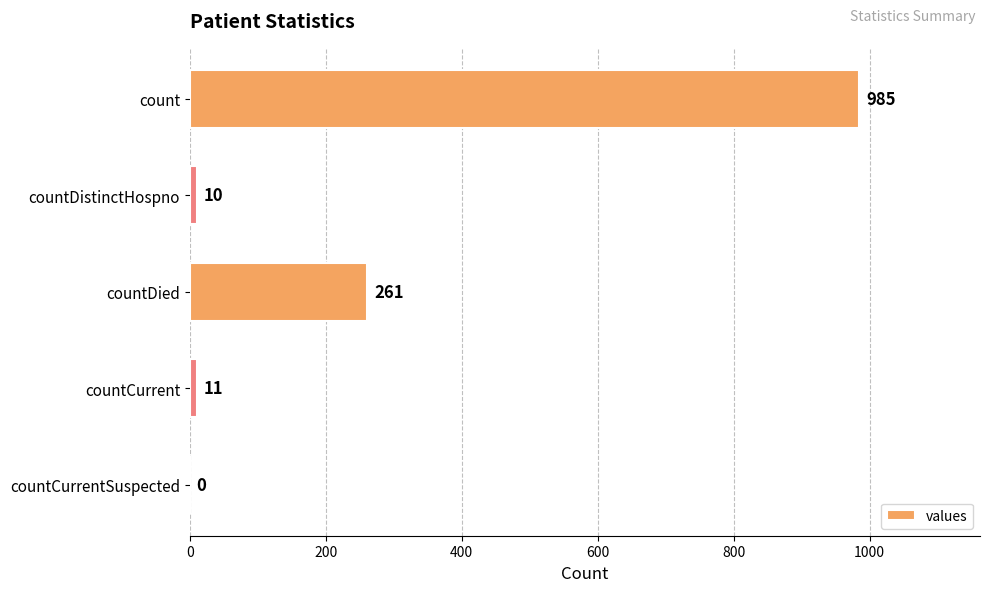

Which has a higher value, countDied or countDistinctHospno?

countDied